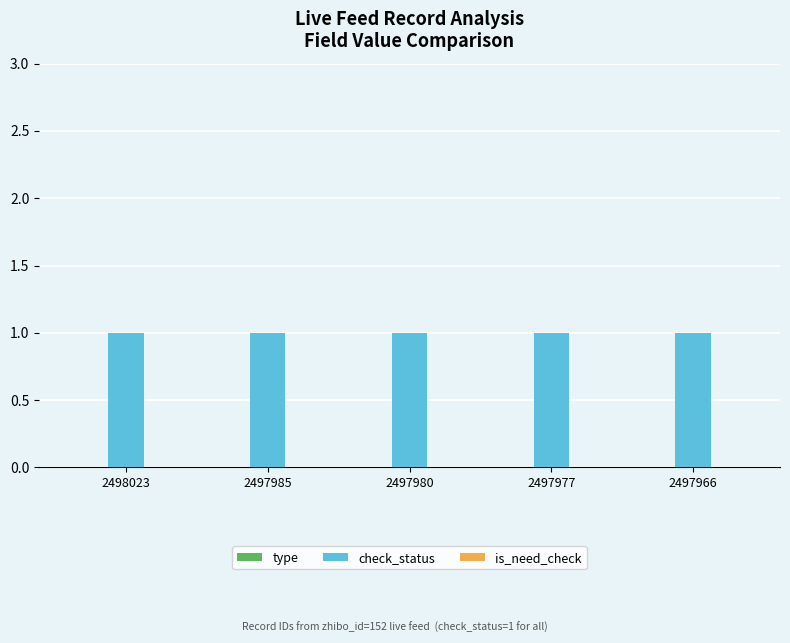

Reading right to left, what are all the values shown in this chart?

type: 2497966=0	2497977=0	2497980=0	2497985=0	2498023=0
check_status: 2497966=1	2497977=1	2497980=1	2497985=1	2498023=1
is_need_check: 2497966=0	2497977=0	2497980=0	2497985=0	2498023=0